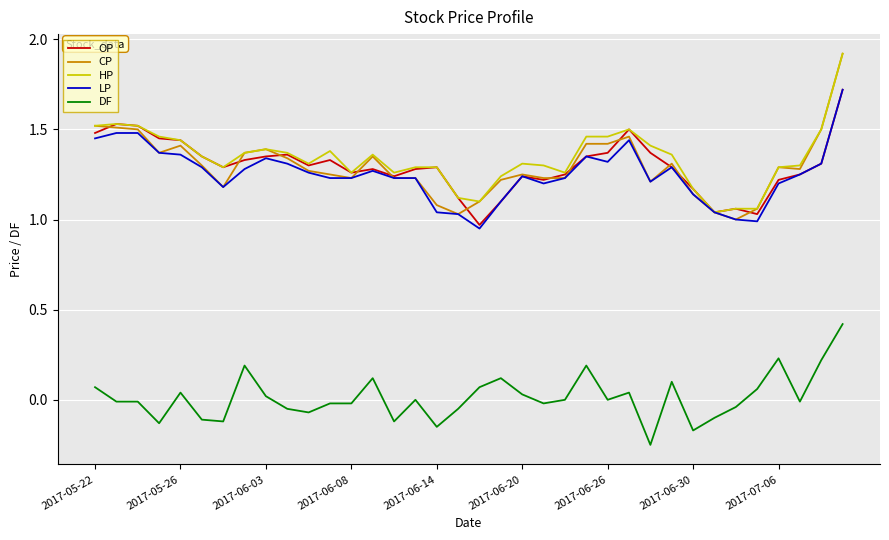

Which series has the widest spread of values?

CP